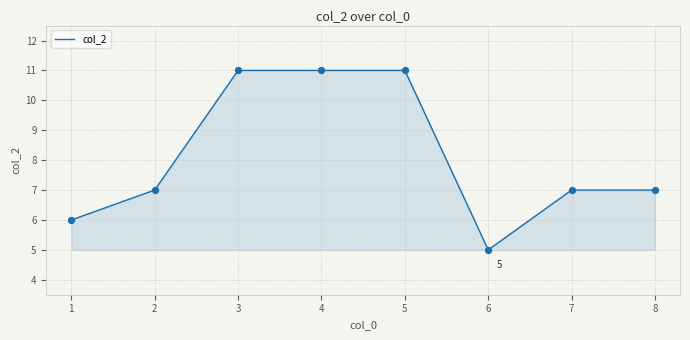

Approximately how many times larger is the value at 6 compared to 2?

0.7